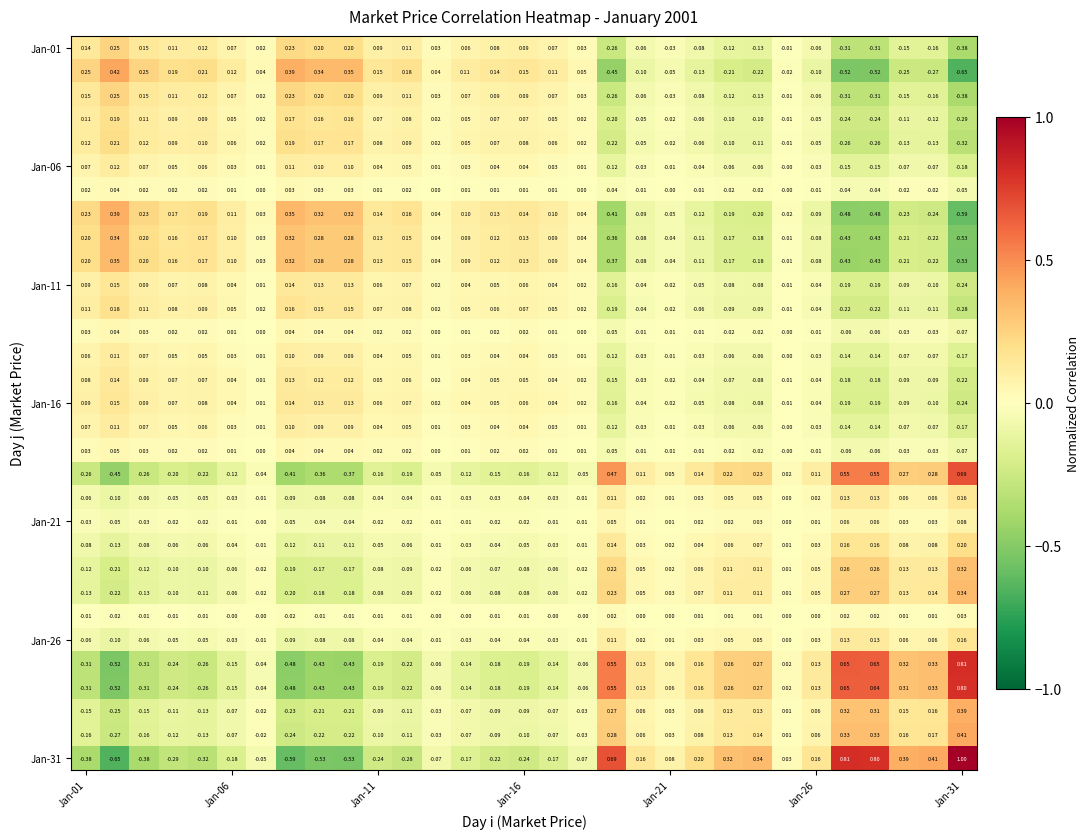

At how many categories does at least one series exceed 0?

31